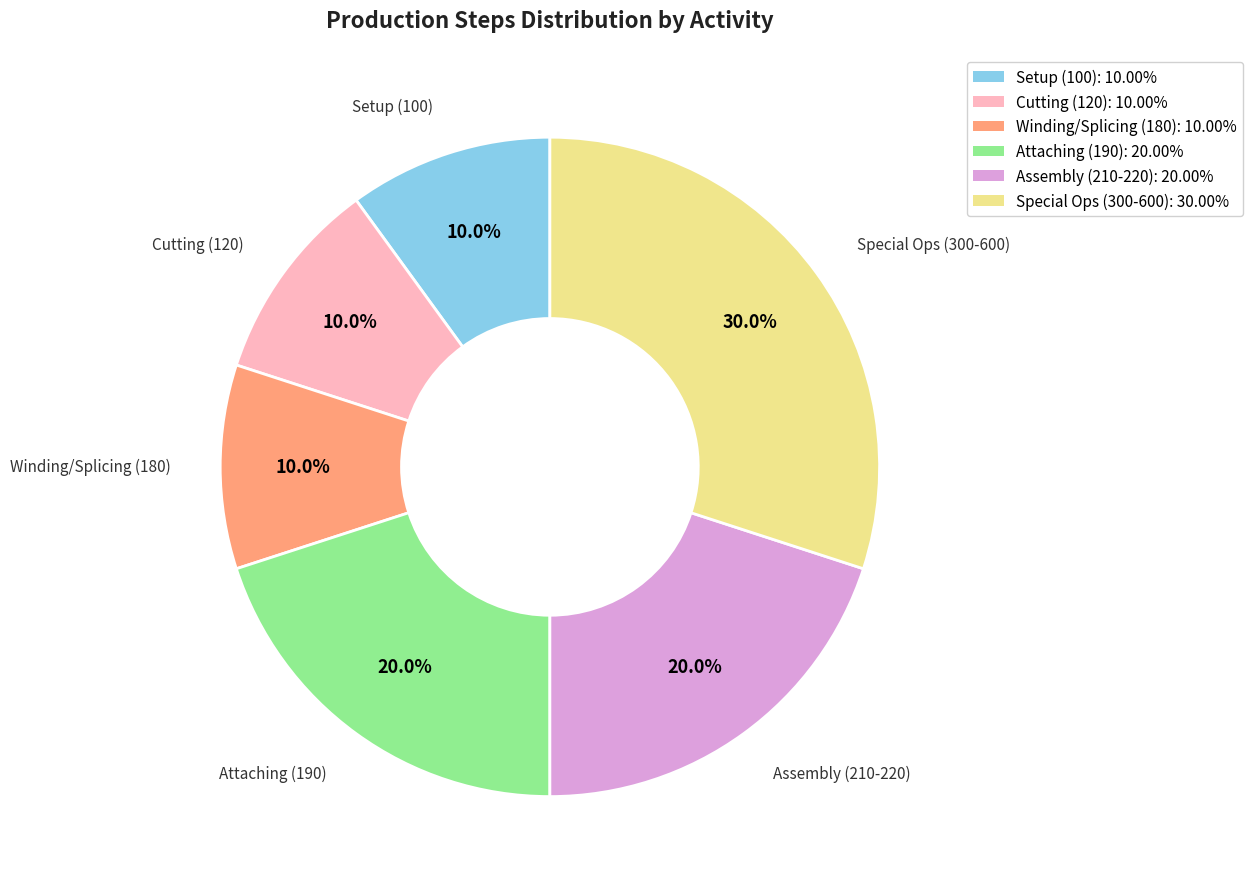

Is there a majority slice in this chart?

No